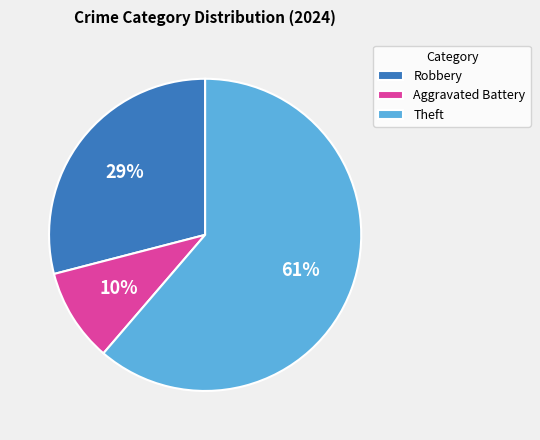

Do Robbery and Aggravated Battery together represent more than half of the pie?

No